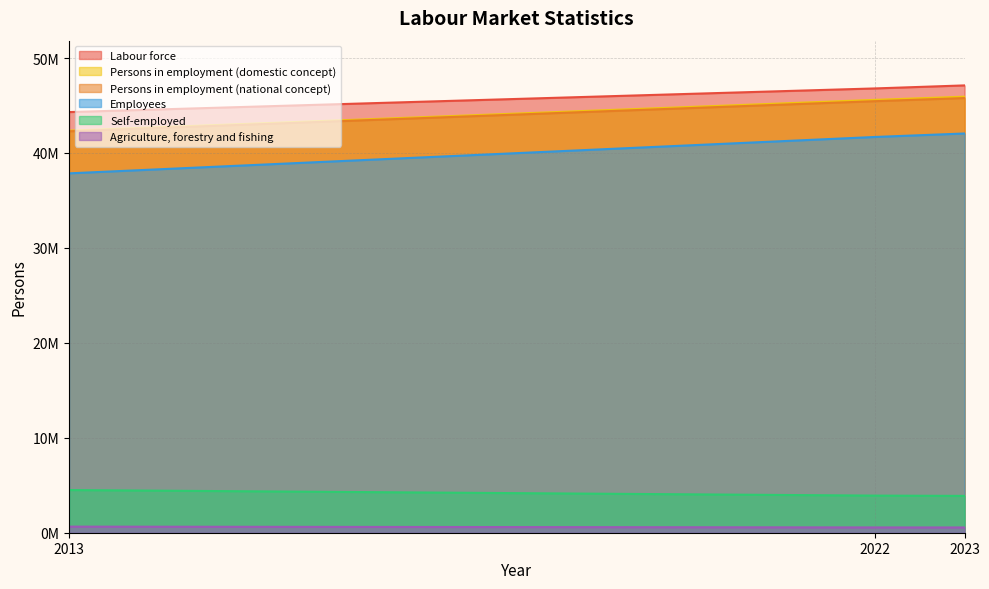

Reading left to right, transcribe all the data shown in this chart.

Labour force: 2013=44309000	2022=46800000	2023=47119000
Persons in employment (national concept): 2013=42285000	2022=45457000	2023=45785000
Persons in employment (domestic concept): 2013=42350000	2022=45596000	2023=45933000
Self-employed: 2013=4495000	2022=3909000	2023=3879000
Employees: 2013=37855000	2022=41687000	2023=42054000
Agriculture, forestry and fishing: 2013=641000	2022=557000	2023=554000